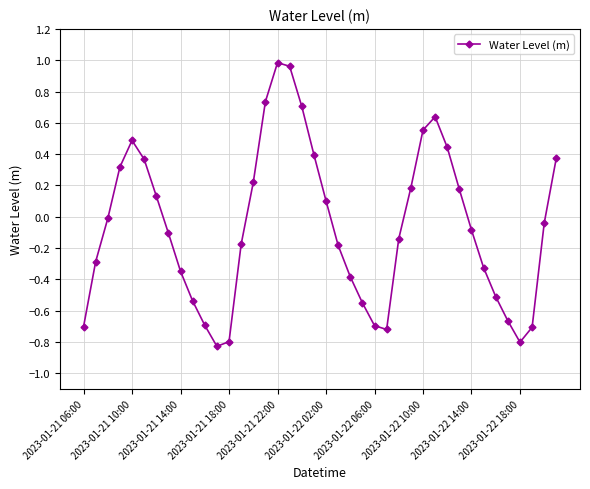

True or false: the data has more than 2 interior local peaks.

True